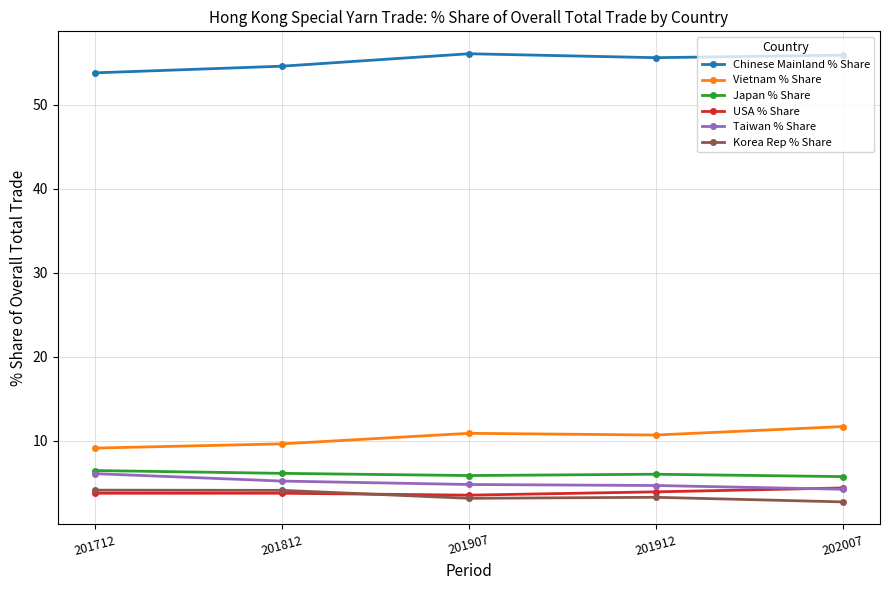

What is the highest value of the Vietnam % Share series?

11.7